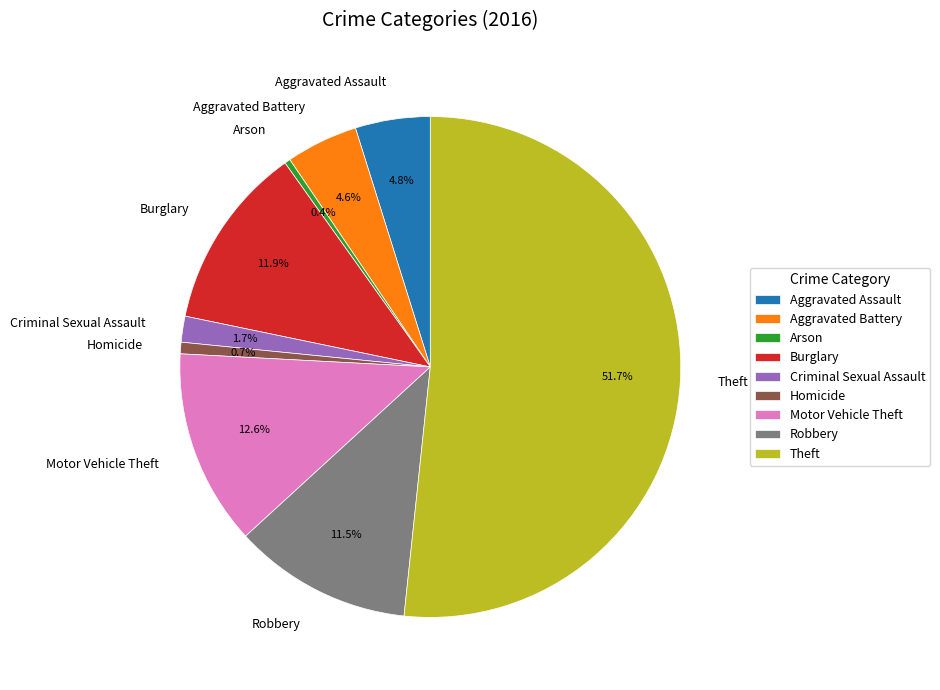

Does Homicide represent more than half of the total?

No